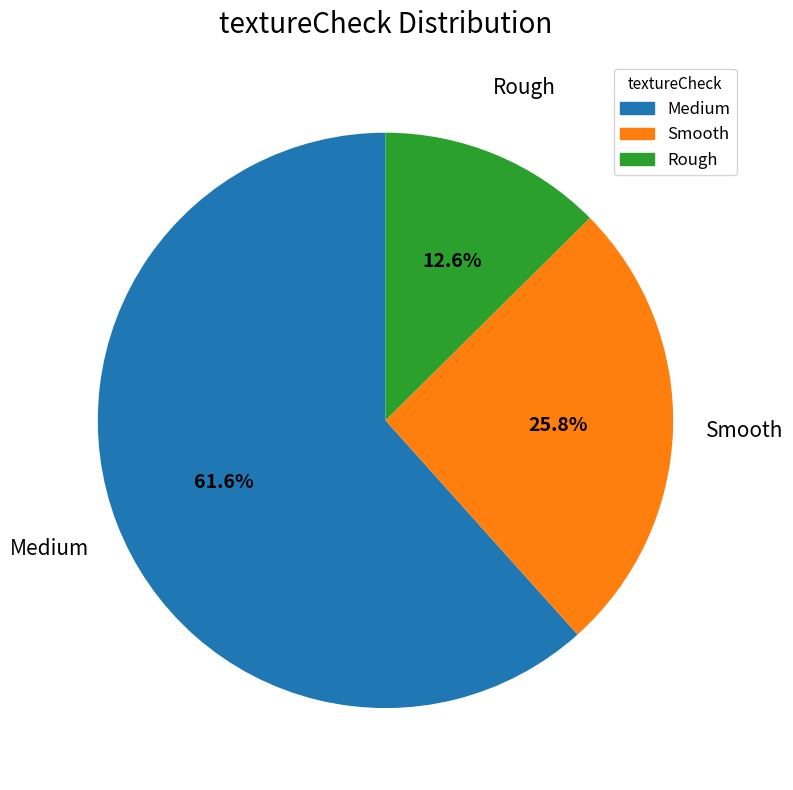

What is the majority slice?

Medium